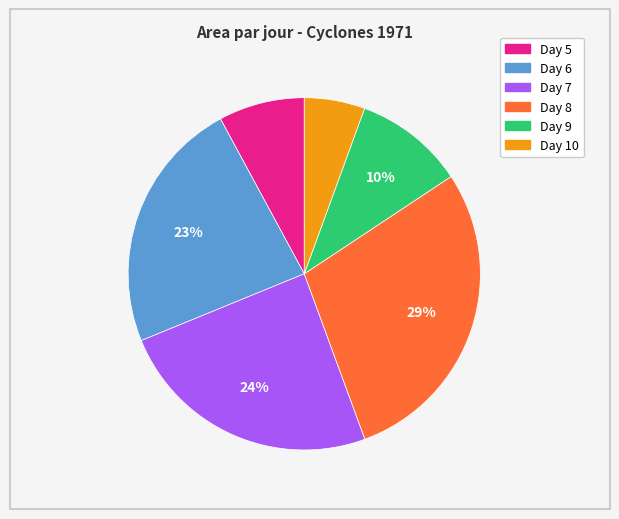

To the nearest percent, what portion does Day 10 represent?

6%